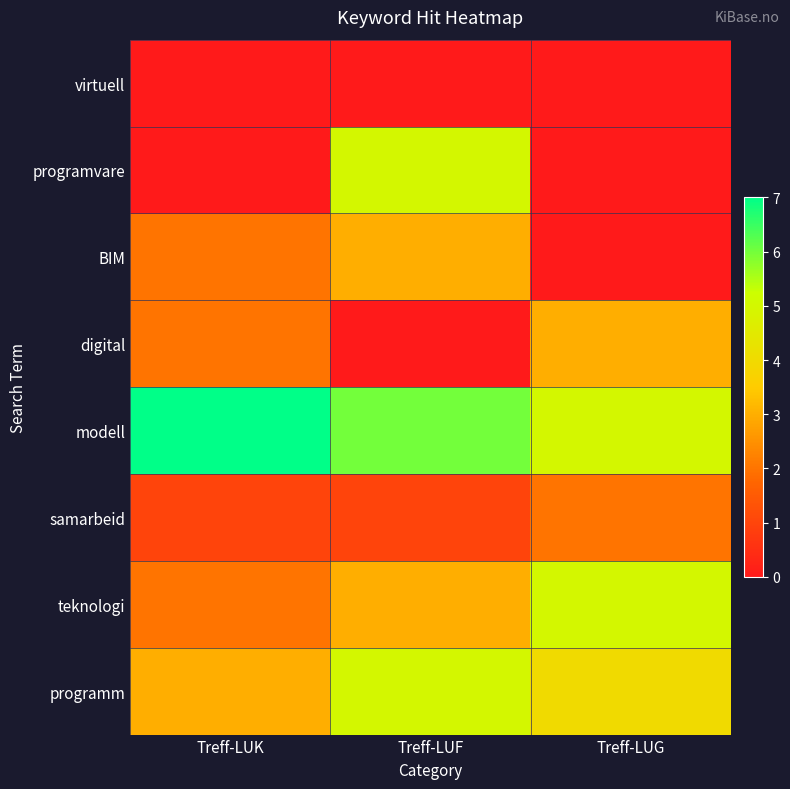

Reading right to left, list all the values displayed in this chart.

virtuell: Treff-LUG=0	Treff-LUF=0	Treff-LUK=0
programvare: Treff-LUG=0	Treff-LUF=5	Treff-LUK=0
BIM: Treff-LUG=0	Treff-LUF=3	Treff-LUK=2
digital: Treff-LUG=3	Treff-LUF=0	Treff-LUK=2
modell: Treff-LUG=5	Treff-LUF=6	Treff-LUK=7
samarbeid: Treff-LUG=2	Treff-LUF=1	Treff-LUK=1
teknologi: Treff-LUG=5	Treff-LUF=3	Treff-LUK=2
programm: Treff-LUG=4	Treff-LUF=5	Treff-LUK=3